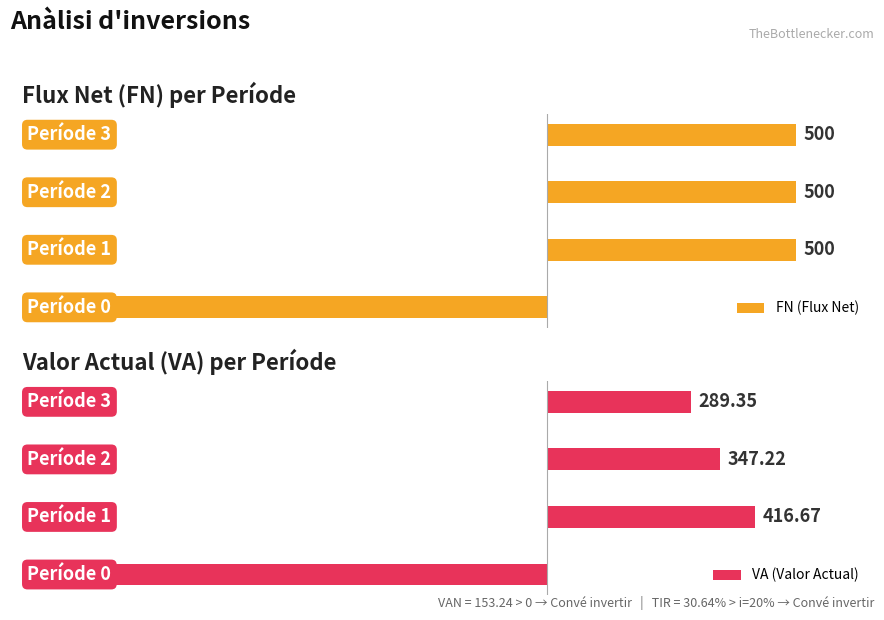

Reading right to left, what are all the values shown in this chart?

FN (Flux Net): 500.0	500.0	500.0	-900.0
VA (Valor Actual): 289.4	347.2	416.7	-900.0